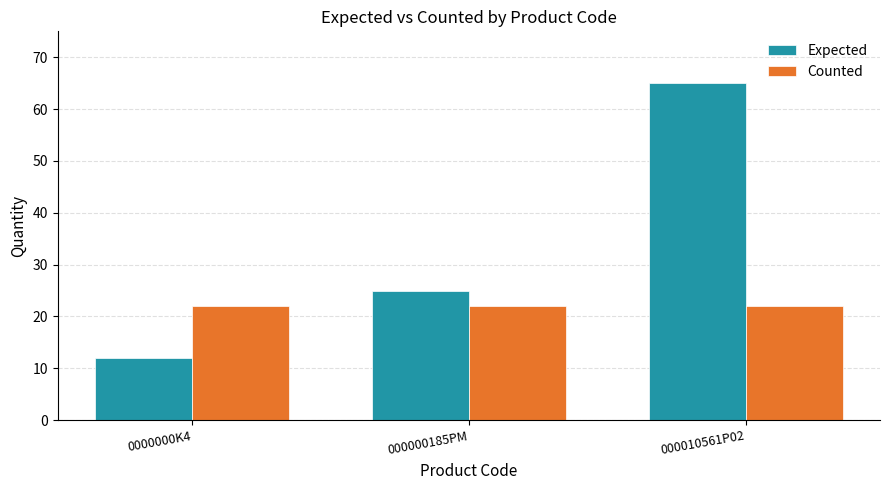

Is the value of Expected at 000000185PM greater than the value of Counted at 000000185PM?

Yes